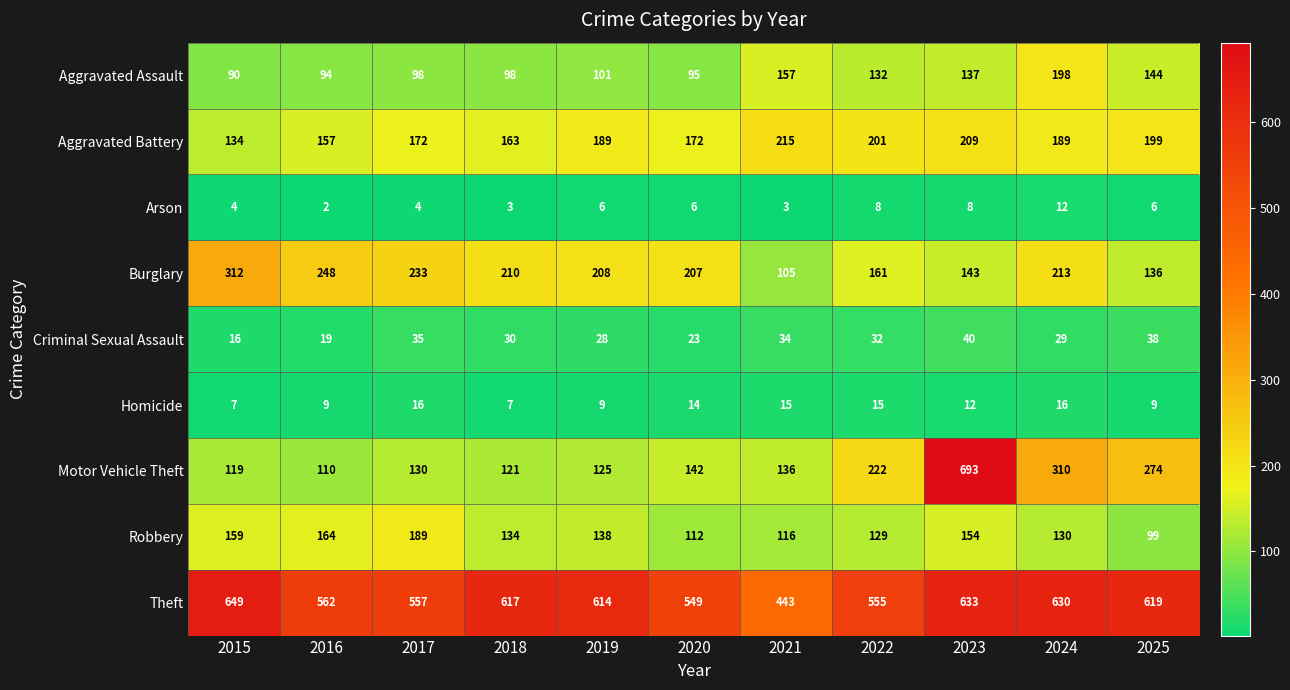

Which category has the lowest value across all series?

2016